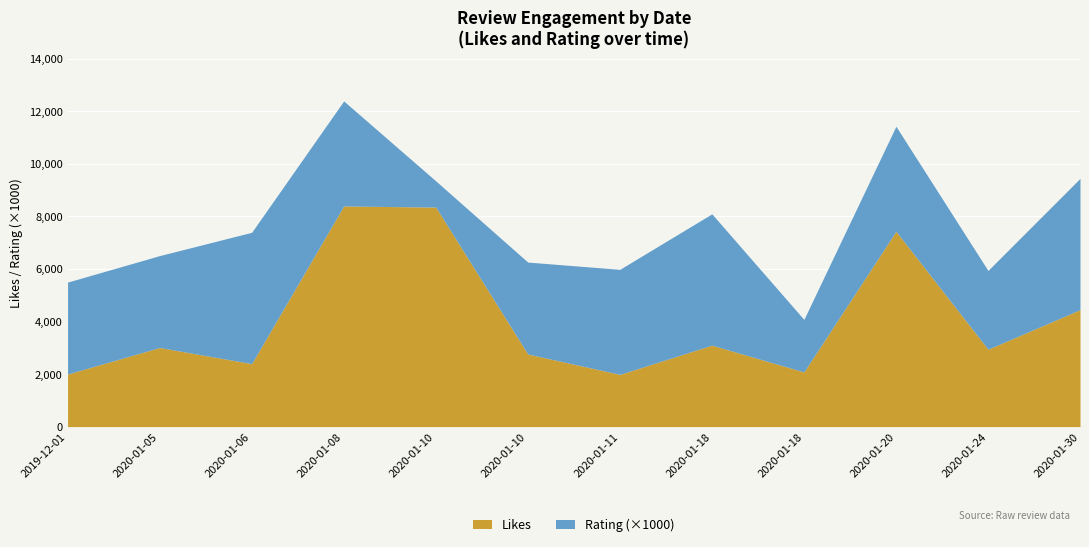

True or false: Rating has more than 2 points higher than both neighbors.

True